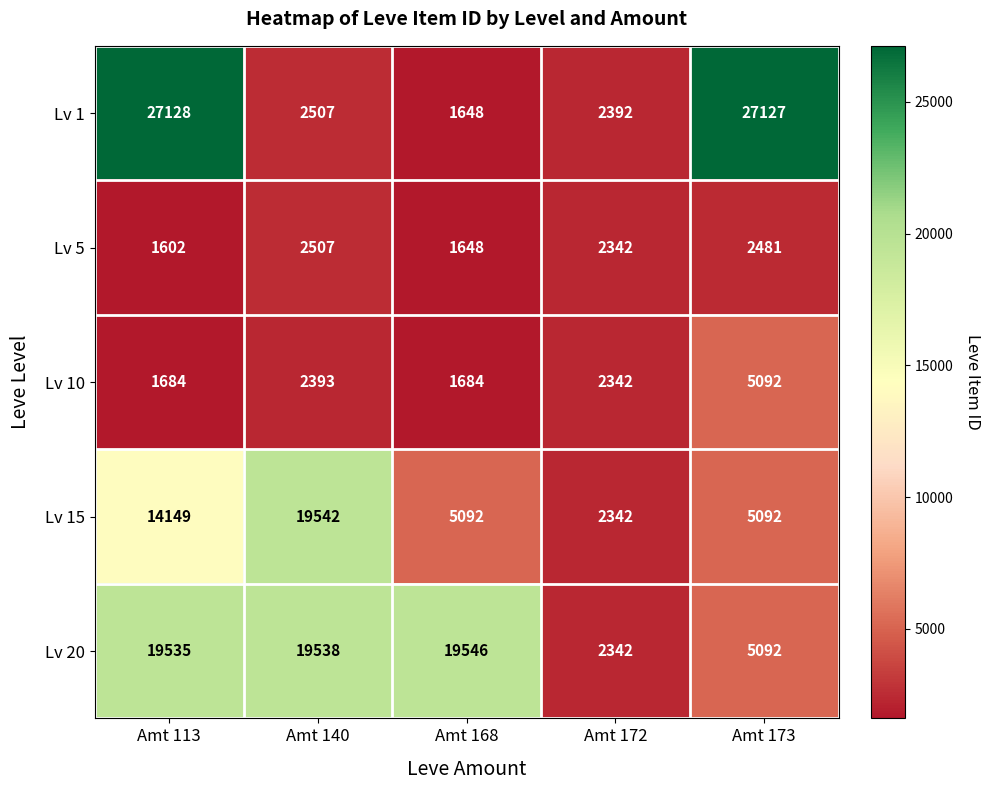

Reading left to right, transcribe all the data shown in this chart.

Lv 1: Amt 113=27128	Amt 140=2507	Amt 168=1648	Amt 172=2392	Amt 173=27127
Lv 5: Amt 113=1602	Amt 140=2507	Amt 168=1648	Amt 172=2342	Amt 173=2481
Lv 10: Amt 113=1684	Amt 140=2393	Amt 168=1684	Amt 172=2342	Amt 173=5092
Lv 15: Amt 113=14149	Amt 140=19542	Amt 168=5092	Amt 172=2342	Amt 173=5092
Lv 20: Amt 113=19535	Amt 140=19538	Amt 168=19546	Amt 172=2342	Amt 173=5092